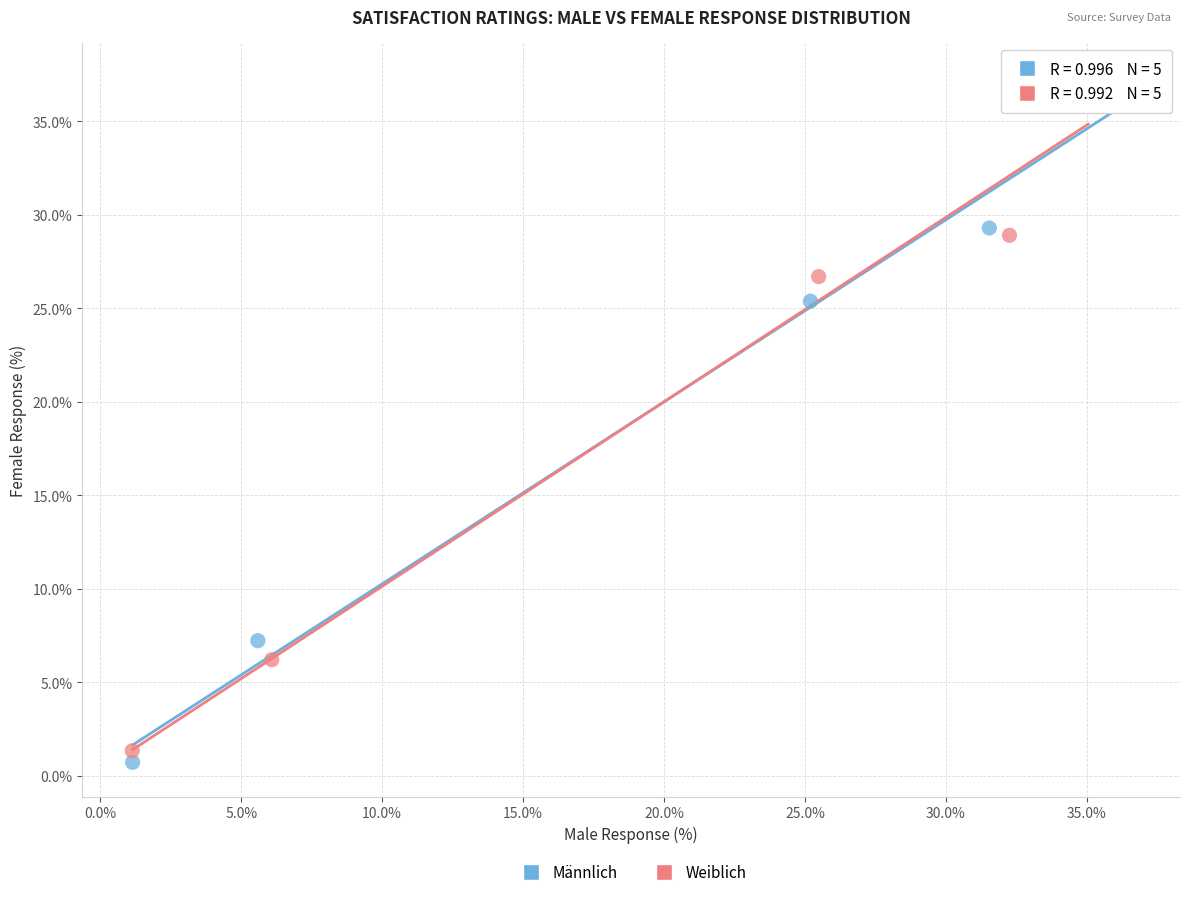

Which series reaches the minimum Y coordinate?

Männlich